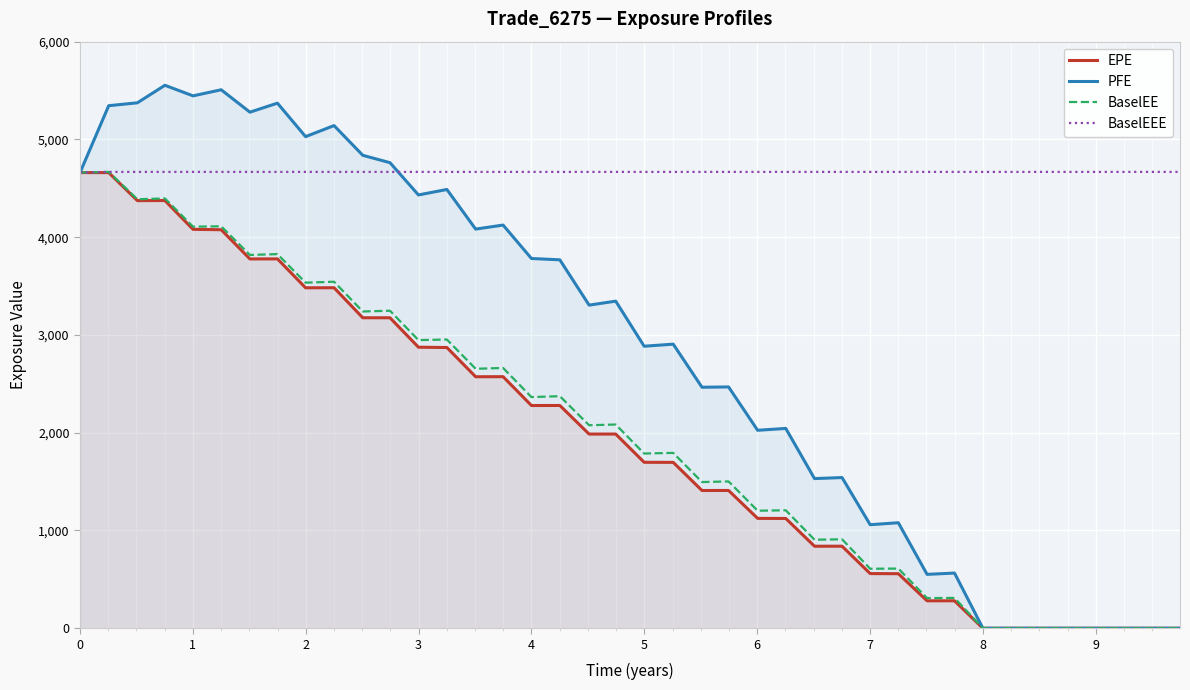

How many values in the EPE series exceed 1986?

20